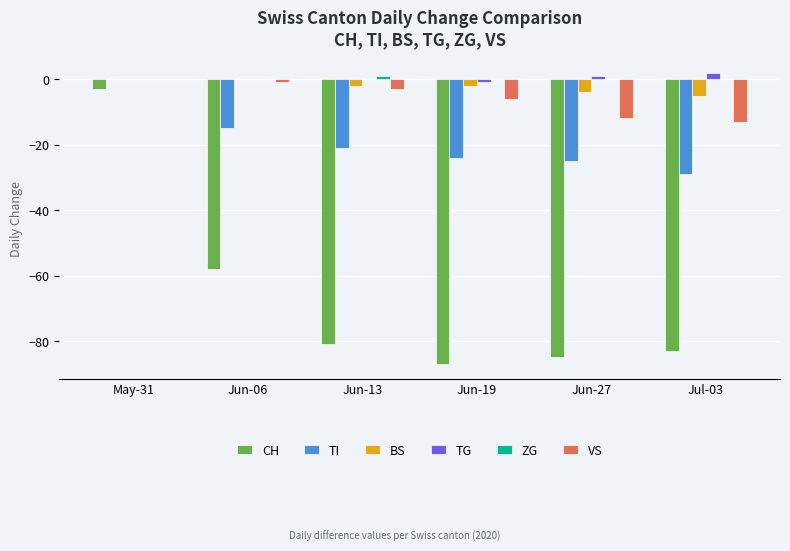

Reading left to right, what are all the values shown in this chart?

CH: -3	-58	-81	-87	-85	-83
TI: 0	-15	-21	-24	-25	-29
BS: 0	0	-2	-2	-4	-5
TG: 0	0	0	-1	1	2
ZG: 0	0	1	0	0	0
VS: 0	-1	-3	-6	-12	-13